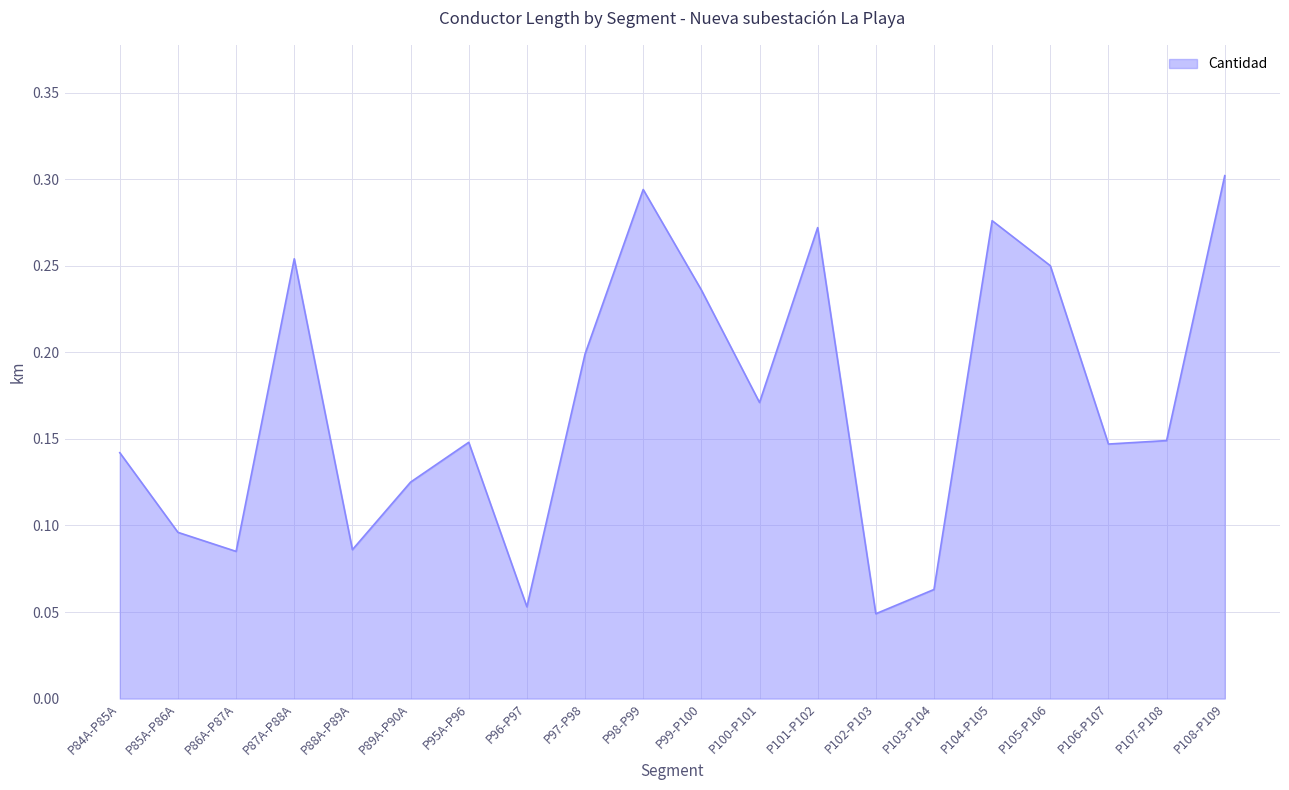

Which category has the highest value across all series?

P108-P109